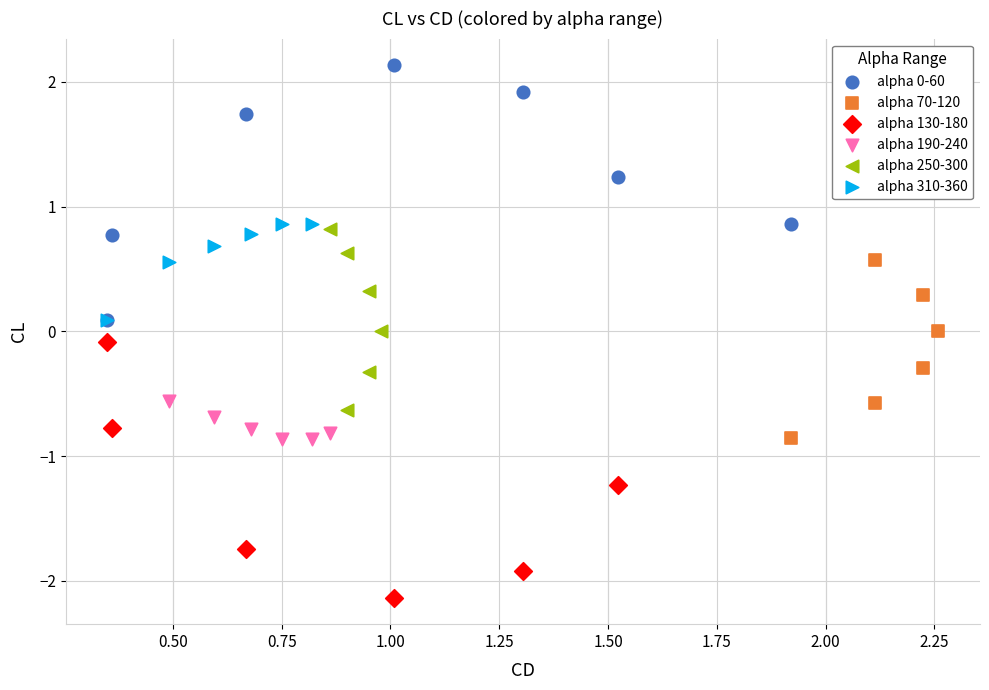

What are all the series names shown in the legend?

alpha 0-60, alpha 70-120, alpha 130-180, alpha 190-240, alpha 250-300, alpha 310-360